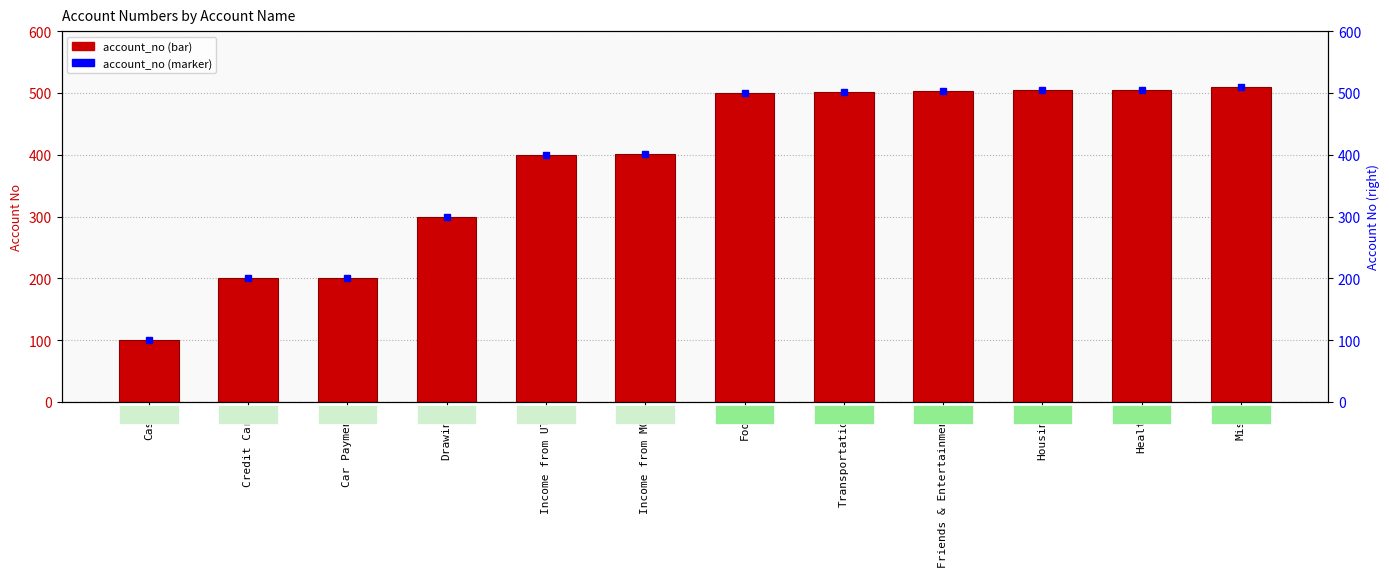

What is the label of the 1st bar from the right?

Misc